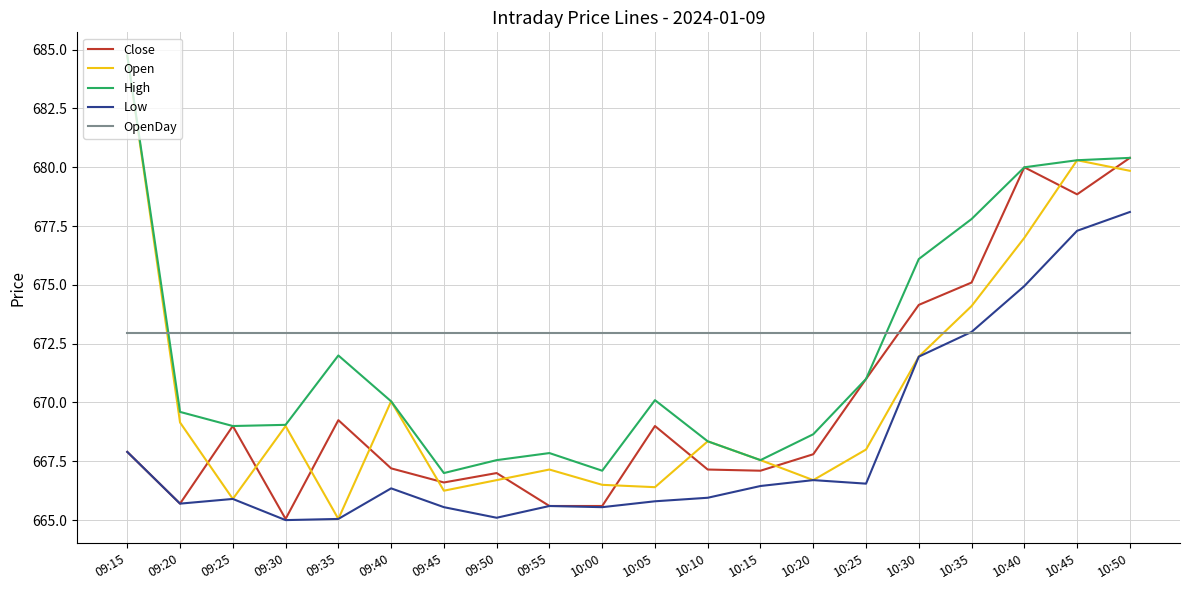

What is the total value across all series at 09:40?

3346.6